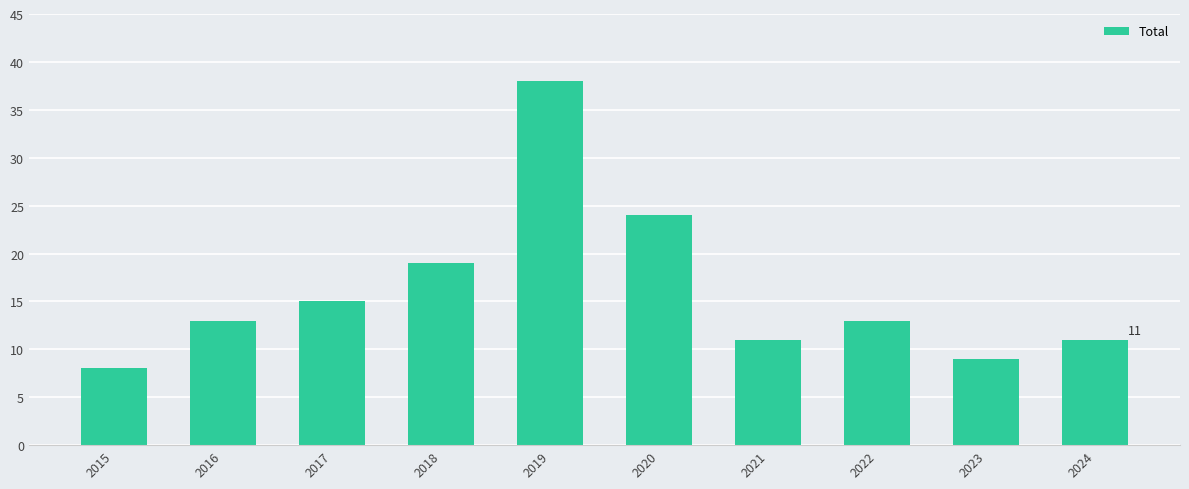

How many data points does each series have?

10